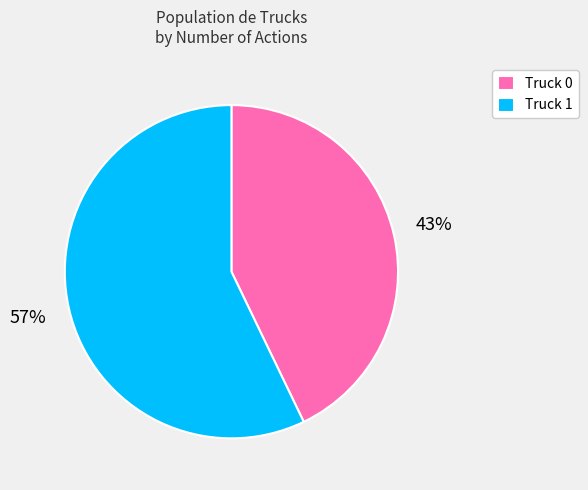

To the nearest percent, what is the combined percentage of Truck 0 and Truck 1?

100%